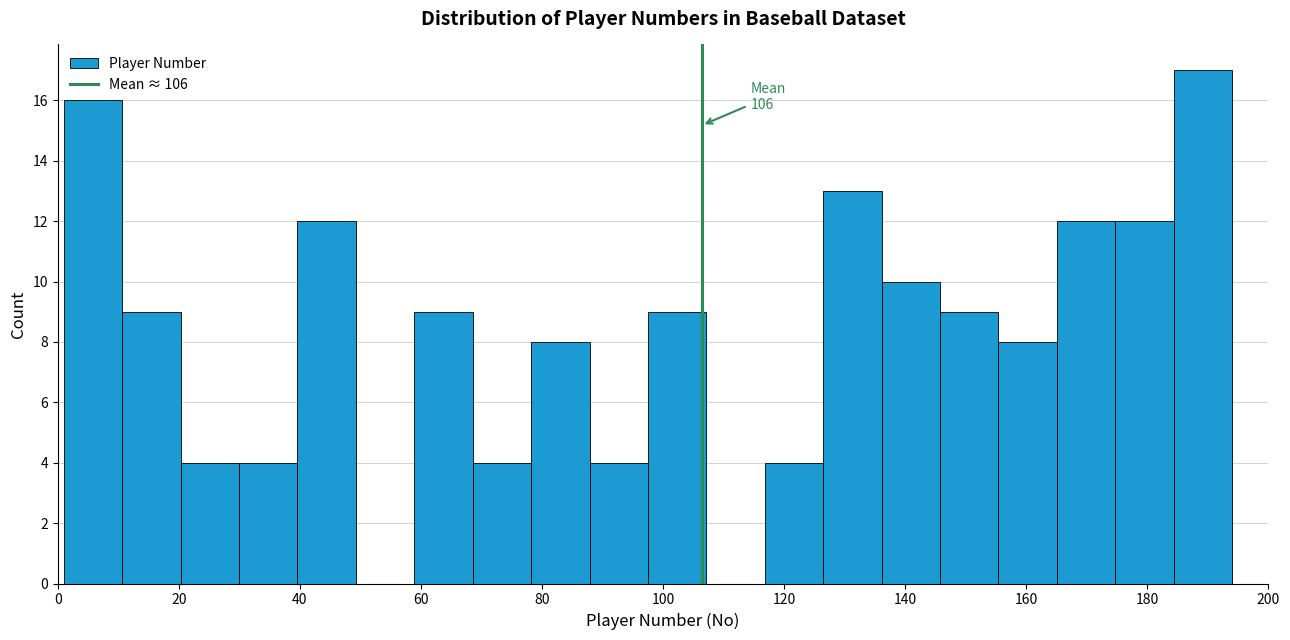

Over which range of the x-axis is the bar tallest?

184 to 194